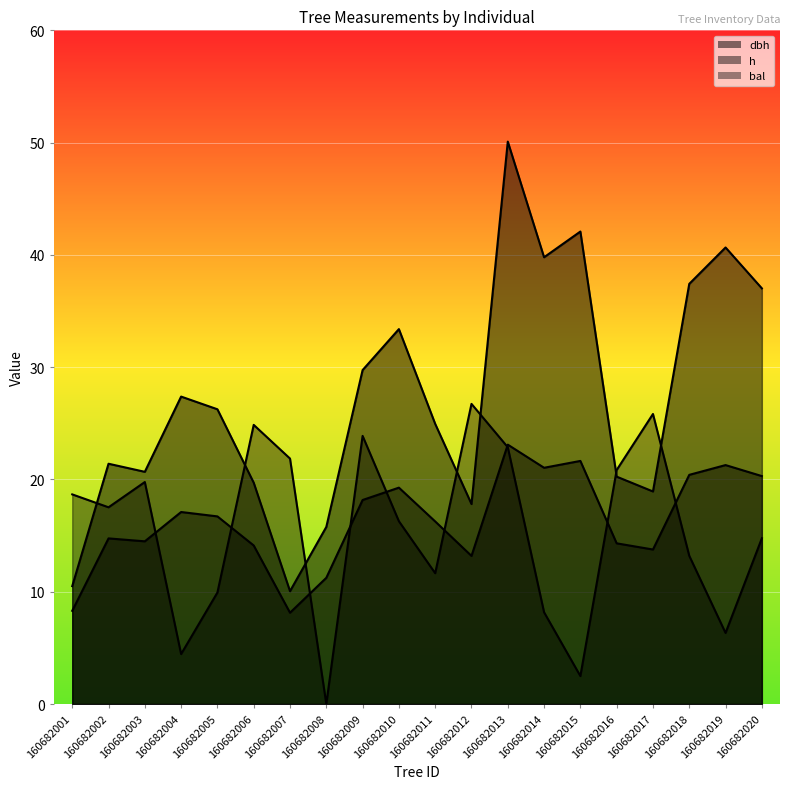

What are all the series names shown in the legend?

dbh, h, bal